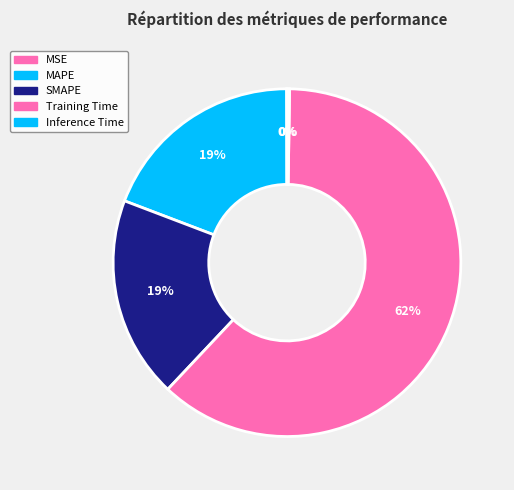

Rank the categories by value from highest to lowest.

Training Time, MAPE, SMAPE, Inference Time, MSE